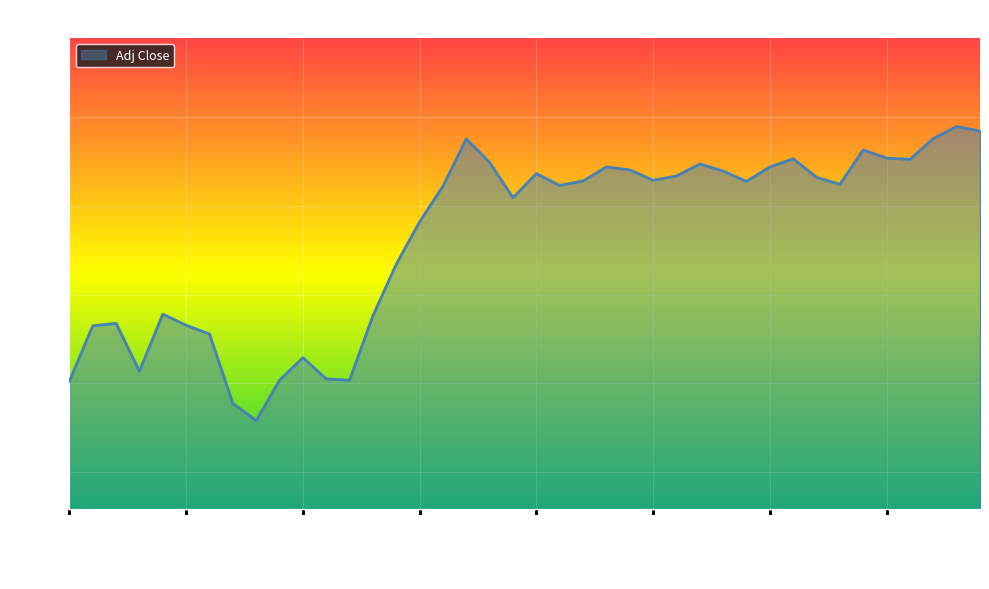

What is the difference between the maximum and minimum values?

1.7